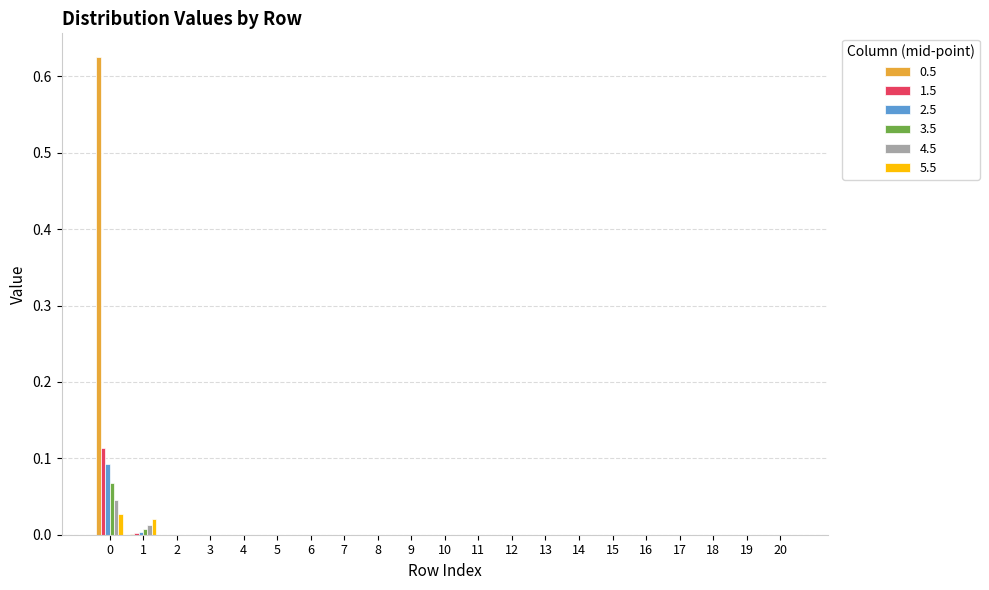

The value of 4.5 at 11 is 0.0. True or false?

True